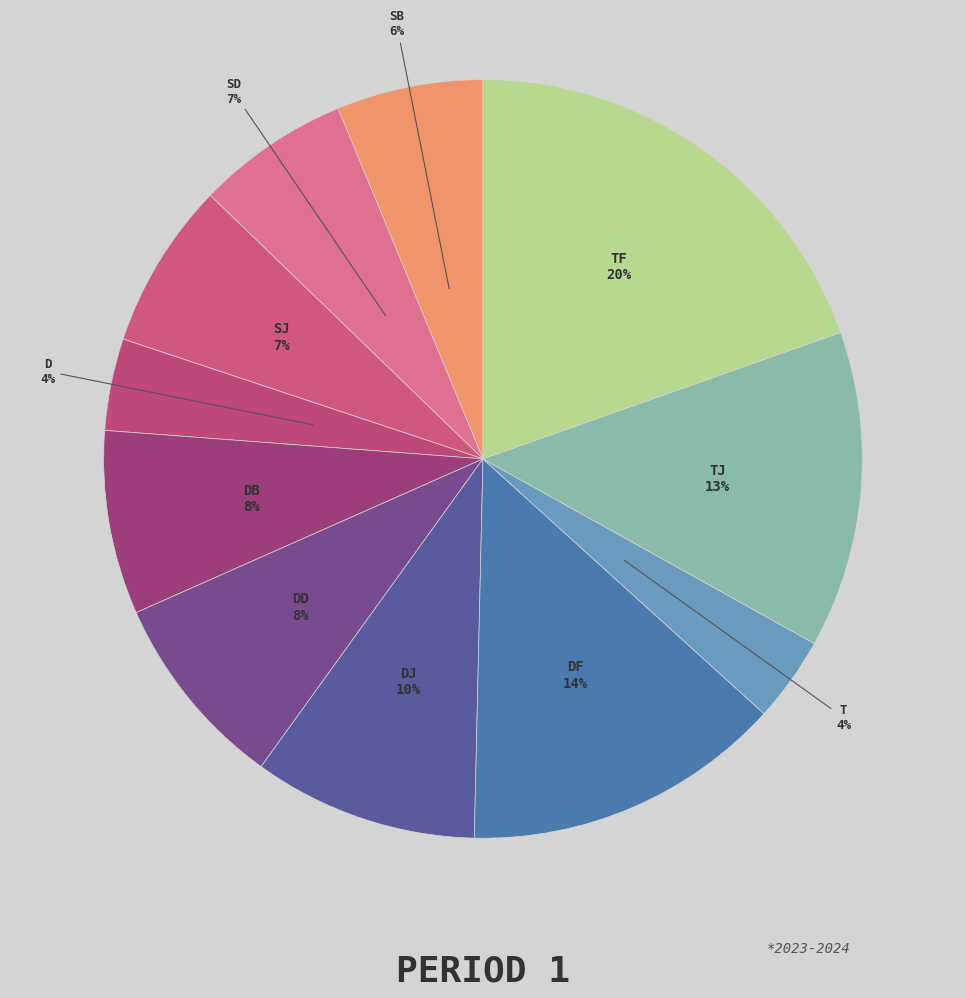

How many slices are in this pie chart?

11